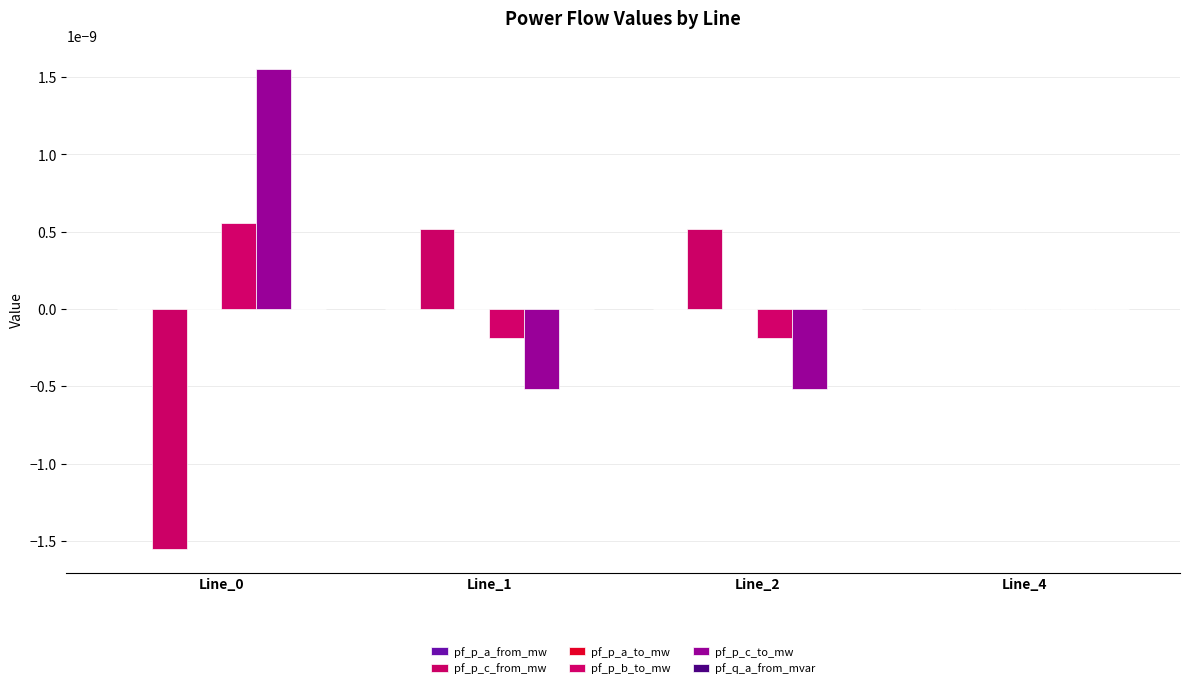

Count the number of data series in this chart.

6